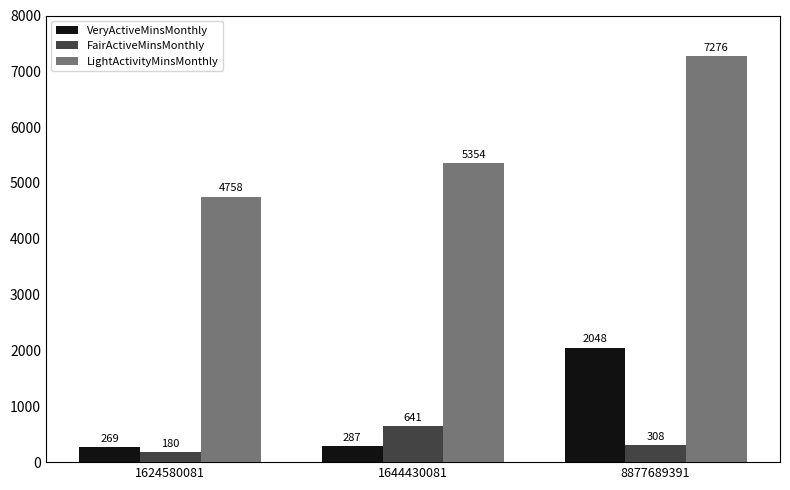

Count the FairActiveMinsMonthly values in the range 180 to 641.

3